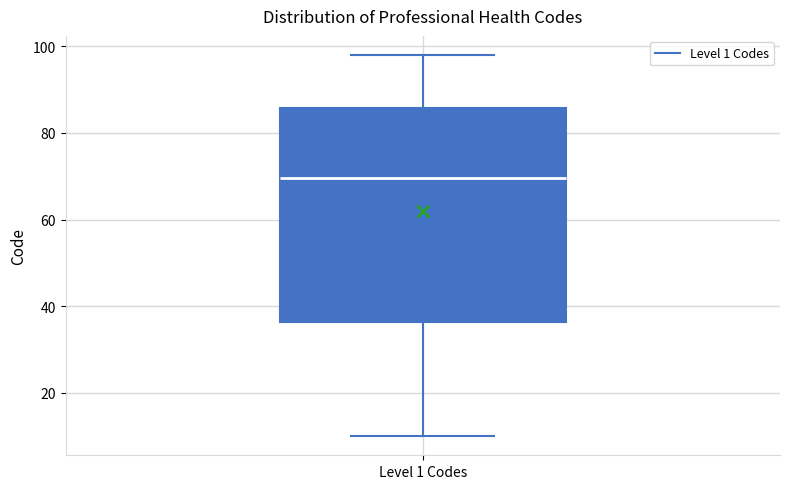

Where does the median line of the box for Level 1 Codes sit on the y-axis? The values are not printed on the chart, so give them approximately, as read against the axis.

70